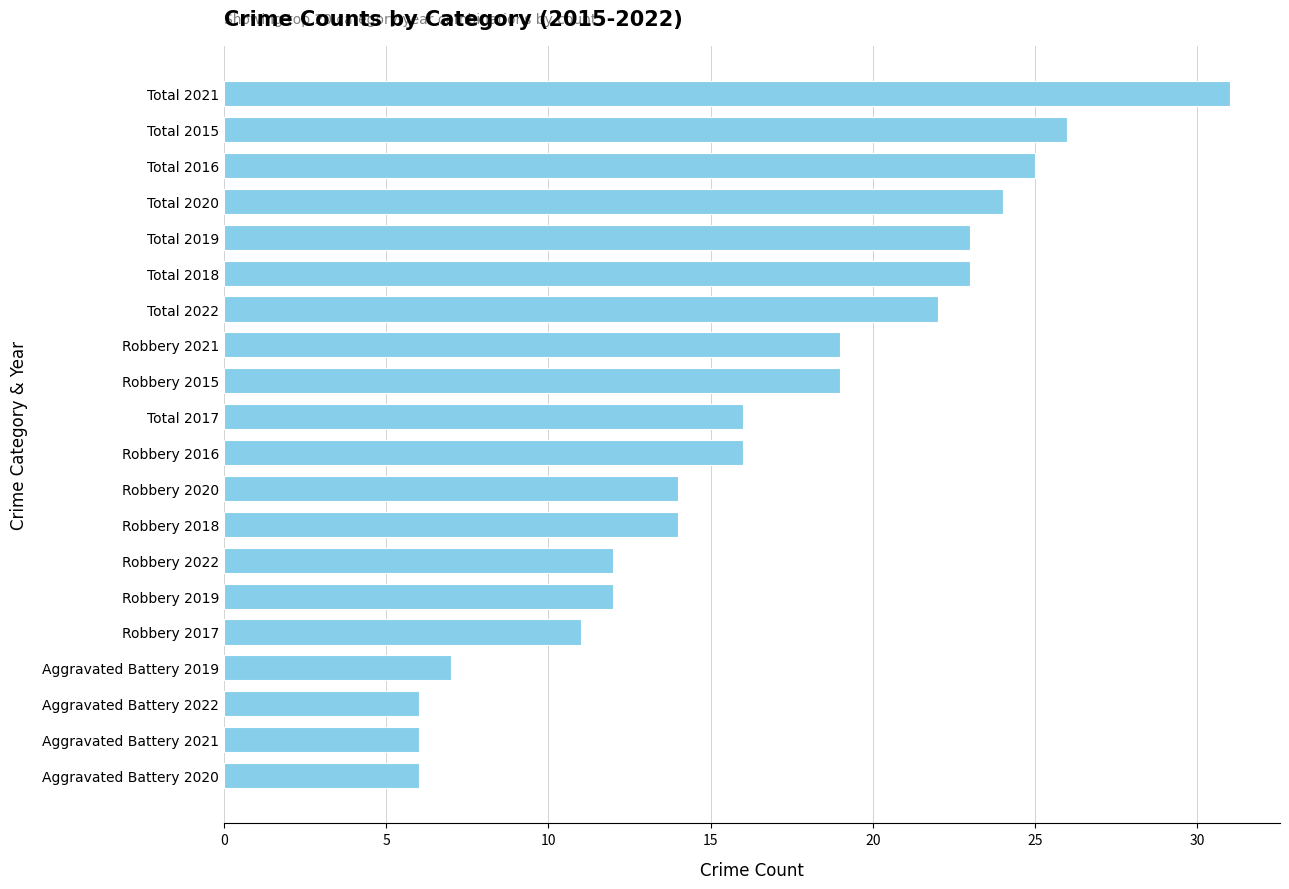

What is the label of the 8th bar from the bottom?

Robbery 2018